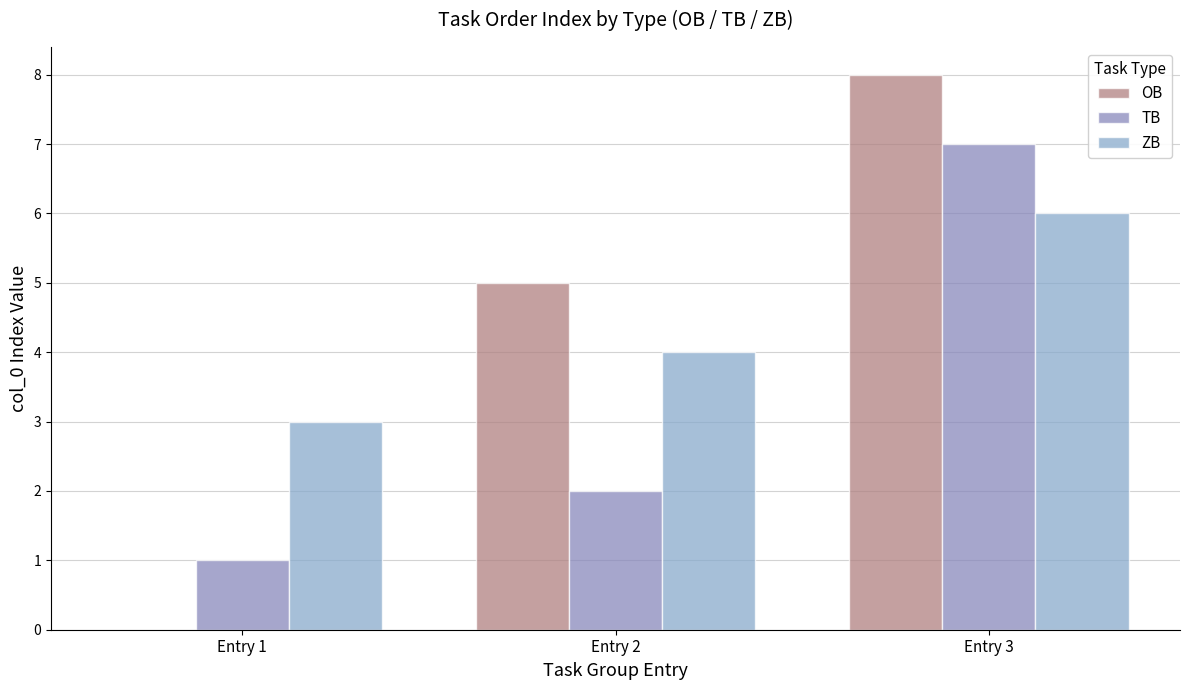

How many data points does each series have?

3